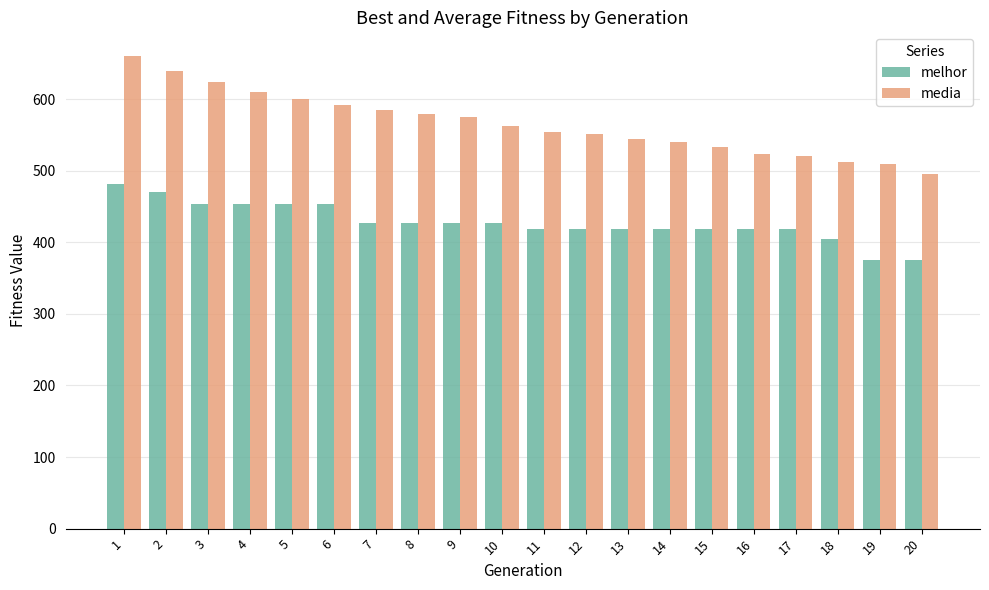

What is the value of the media bar at the 17th from the left?

520.3